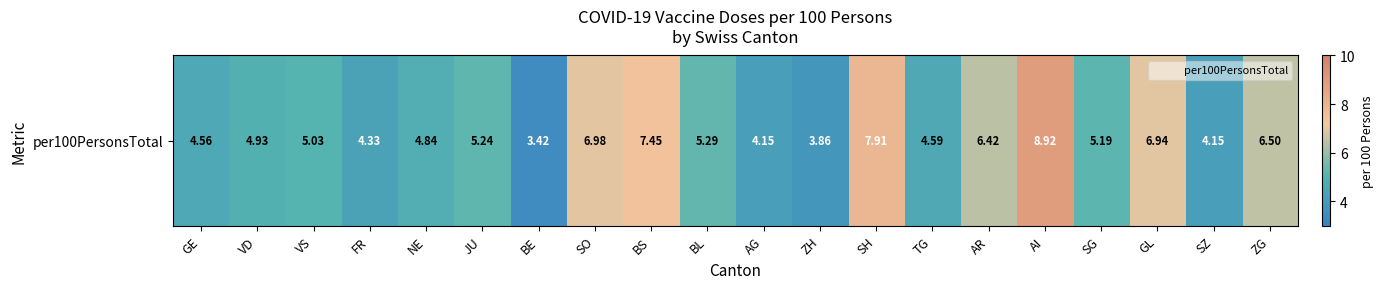

How many distinct data groups are displayed?

1